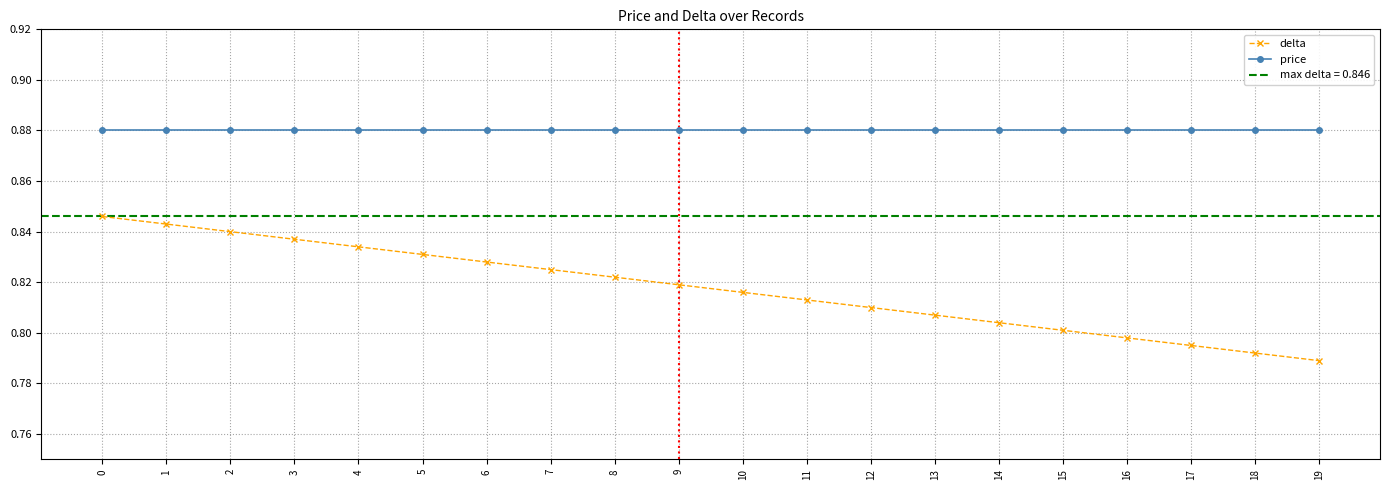

True or false: price and delta cross at least once.

False